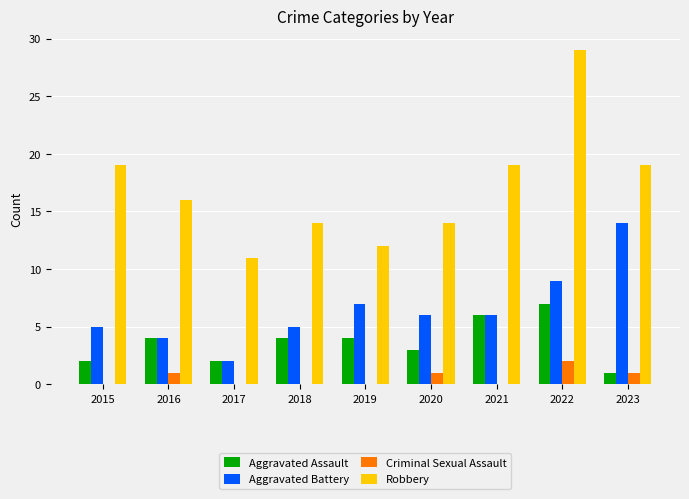

How many groups of bars are there?

9